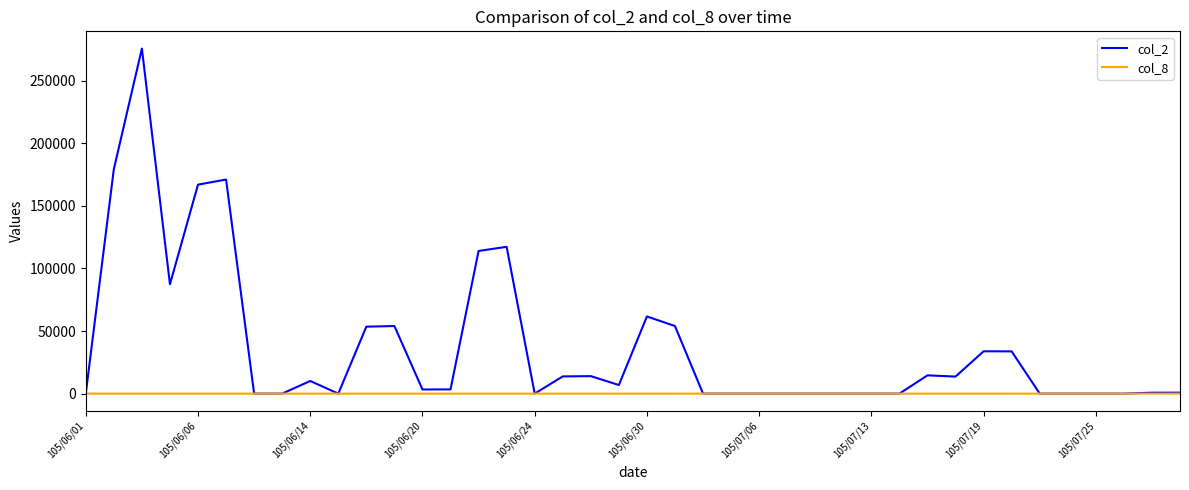

Which series has the largest range (max minus min)?

col_2